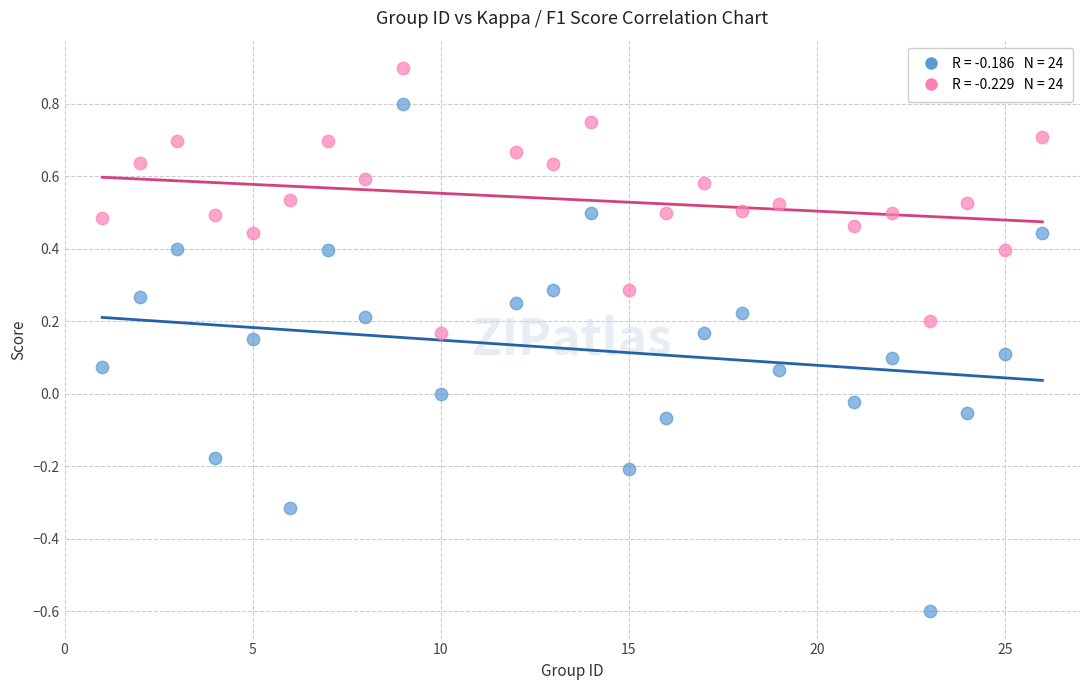

Count the number of points in this scatter plot.

48